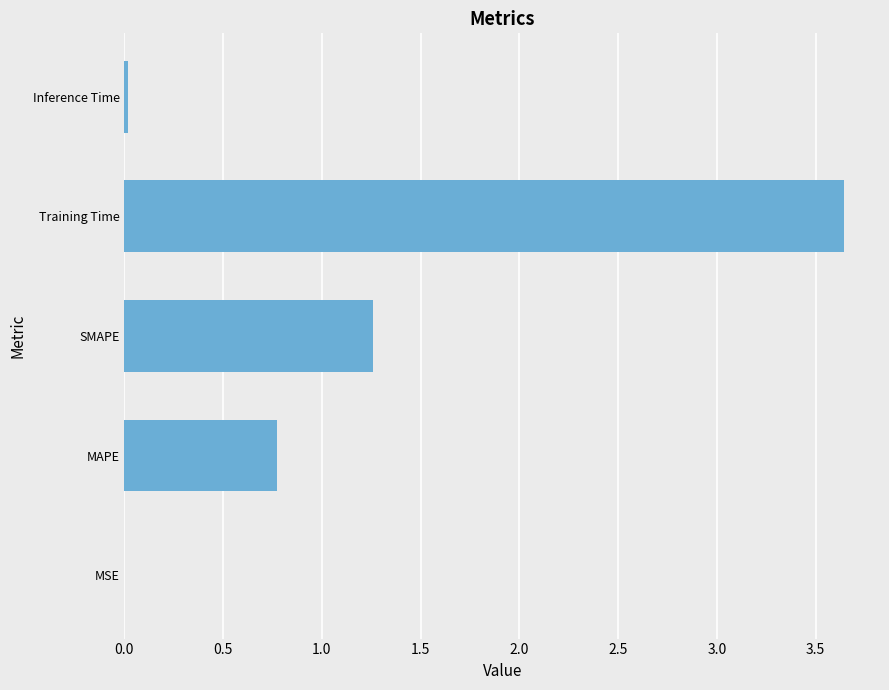

What is the sum of the values at SMAPE and Training Time?

4.9